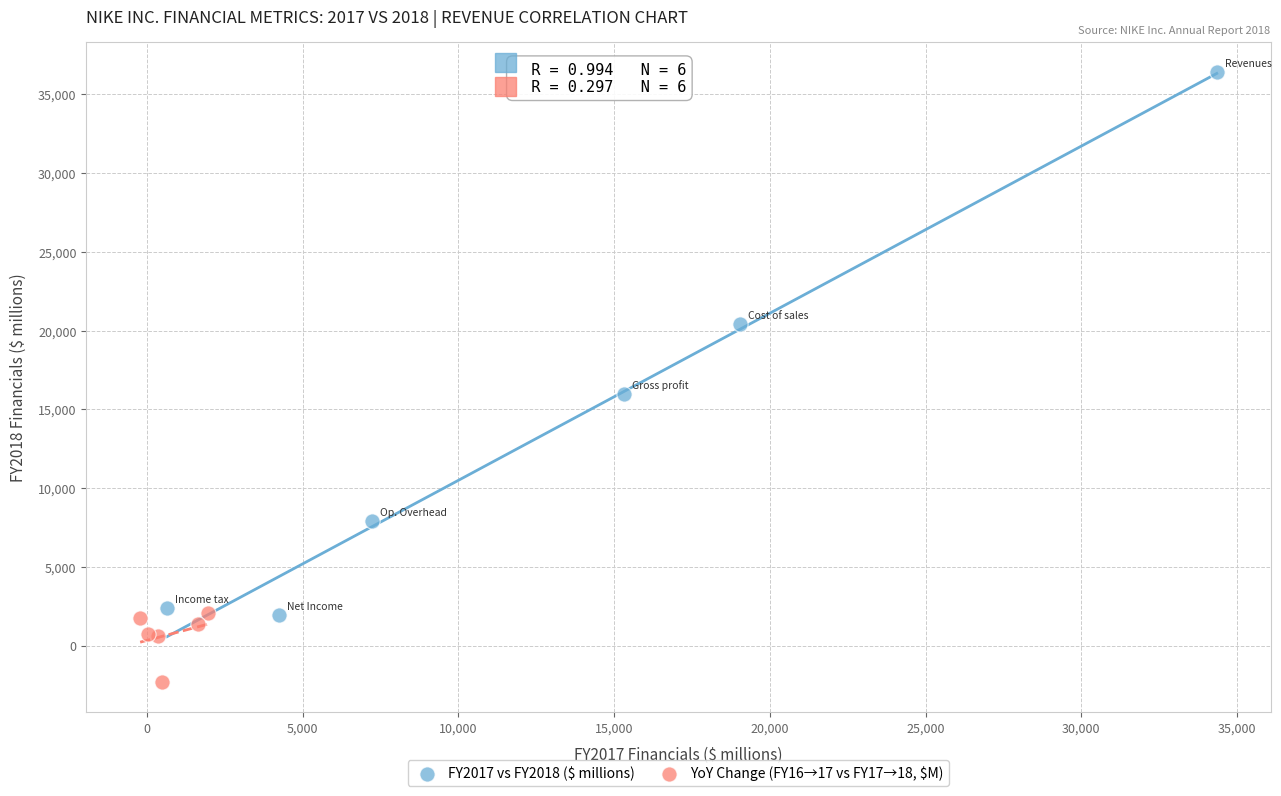

Which series contains the highest Y value?

FY2017 vs FY2018 ($ millions)